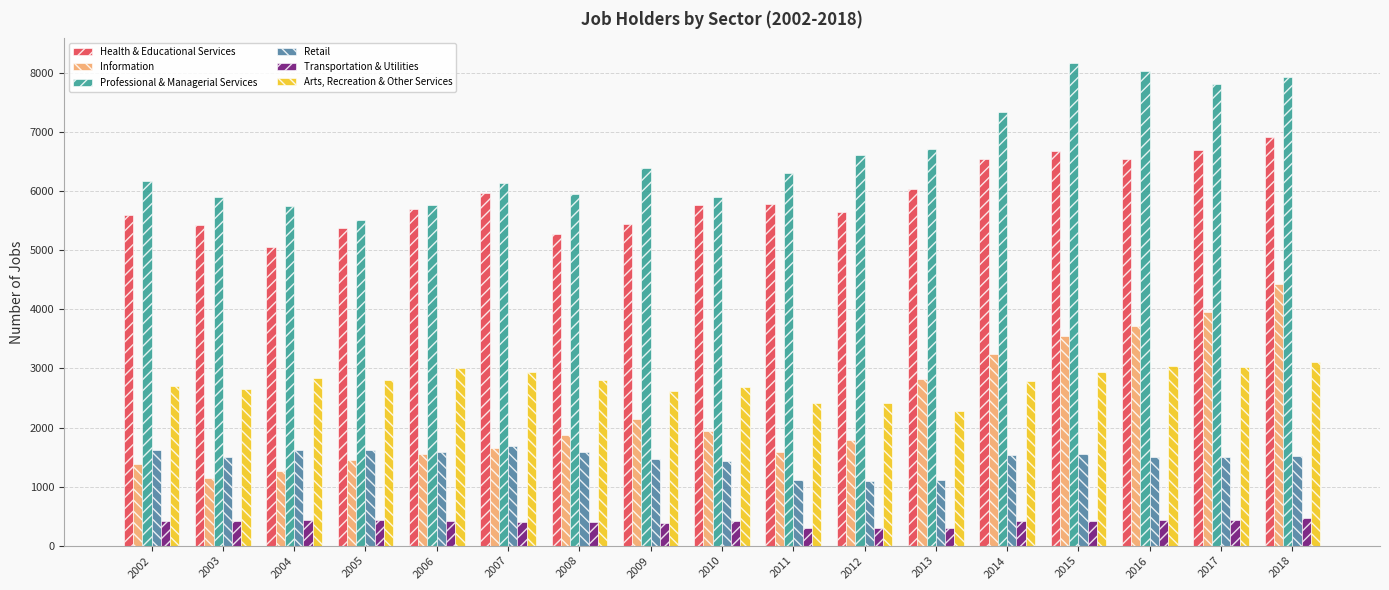

What is the smallest value displayed?

295